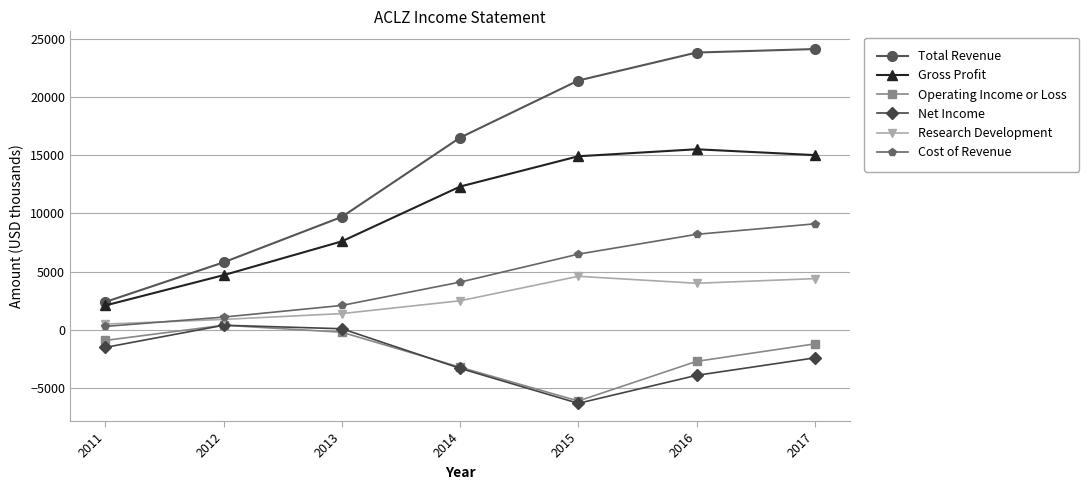

What is the value of the Operating Income or Loss point at the 5th from the left?

-6100